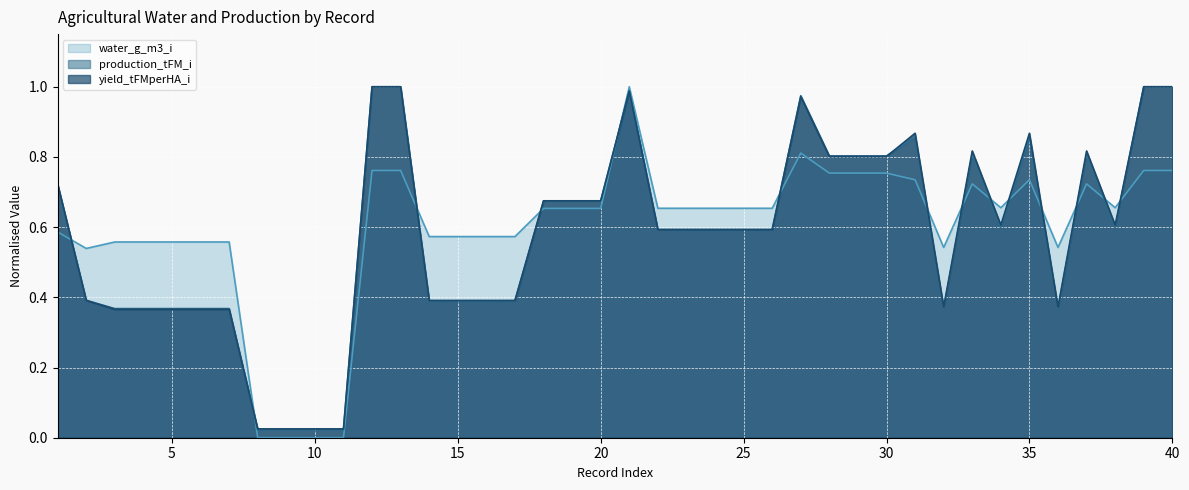

True or false: production_tFM_i has more than 2 points higher than both neighbors.

True